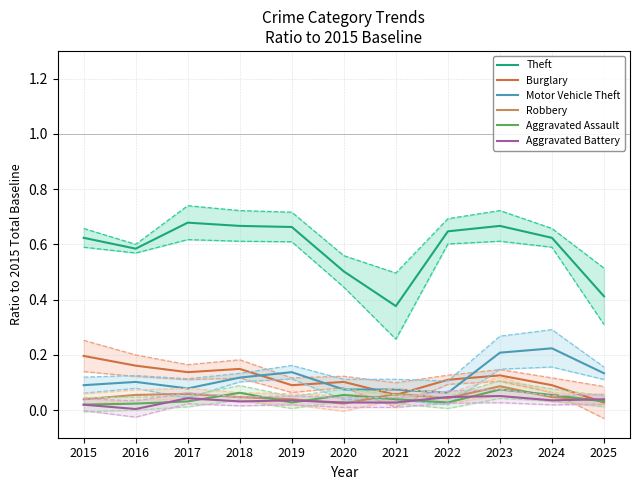

In Motor Vehicle Theft, how many points are higher than both neighbors (excluding endpoints)?

3